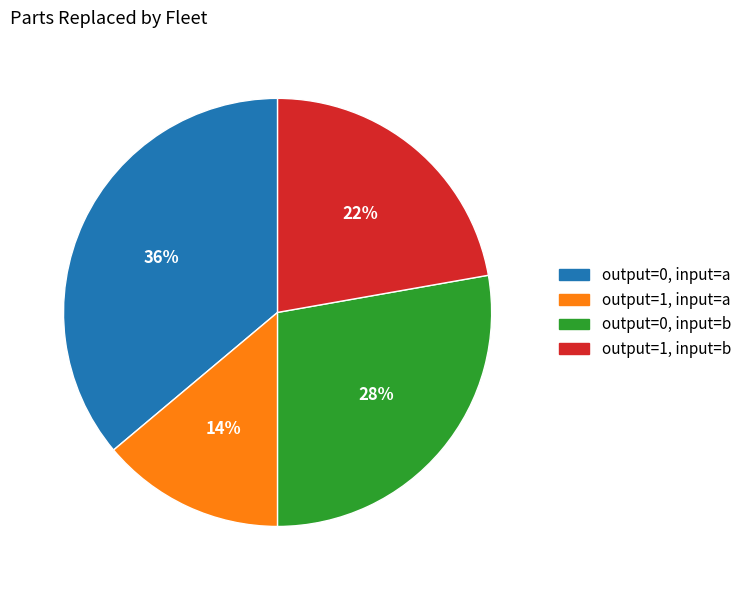

Which category has the smallest portion of the pie?

output=1, input=a